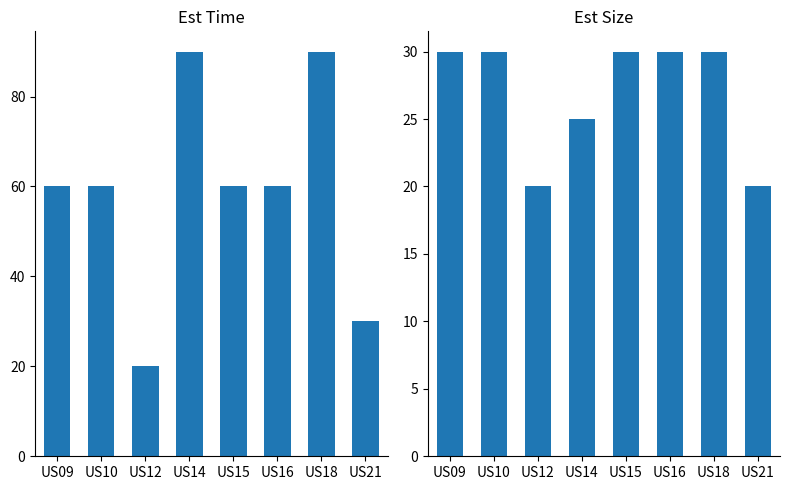

Reading left to right, list all the values displayed in this chart.

Est Time: US09=60	US10=60	US12=20	US14=90	US15=60	US16=60	US18=90	US21=30
Est Size: US09=30	US10=30	US12=20	US14=25	US15=30	US16=30	US18=30	US21=20